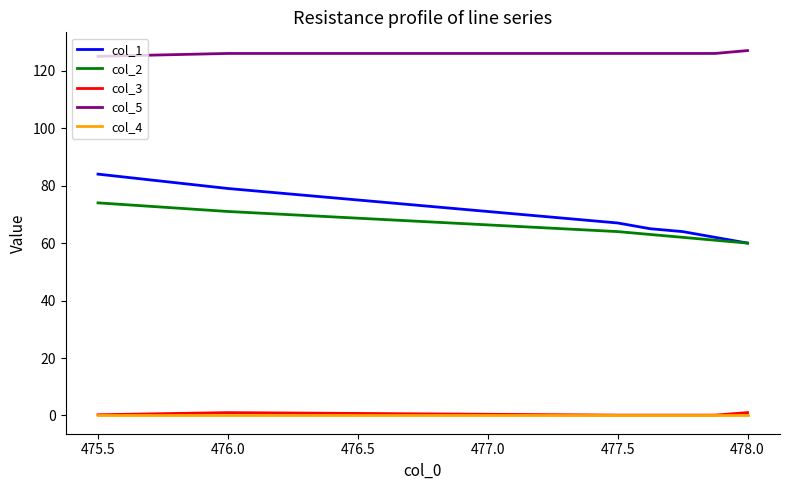

What are all the series names shown in the legend?

col_1, col_2, col_3, col_5, col_4